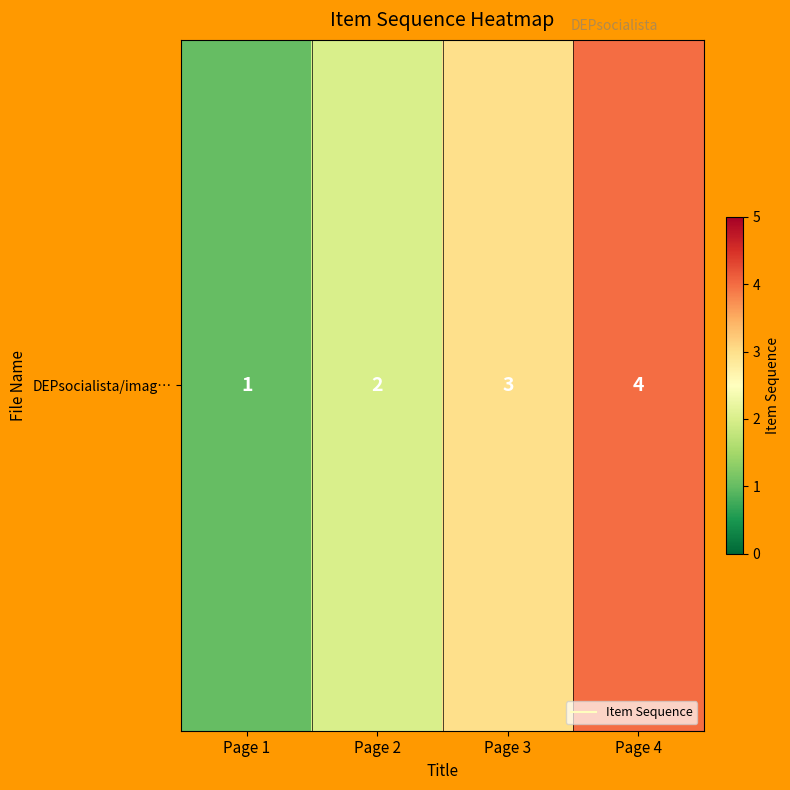

What is the sum of the values at Page 4 and Page 2?

6